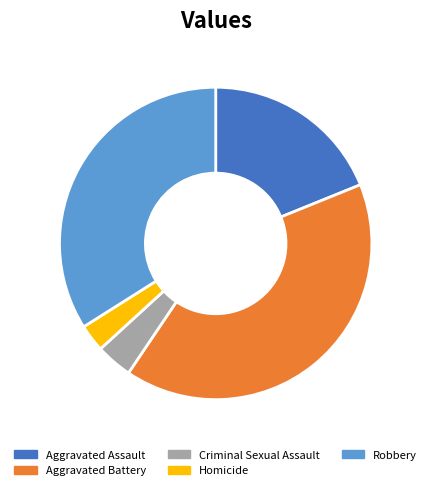

Is the sum of Homicide and Aggravated Battery greater than half?

No